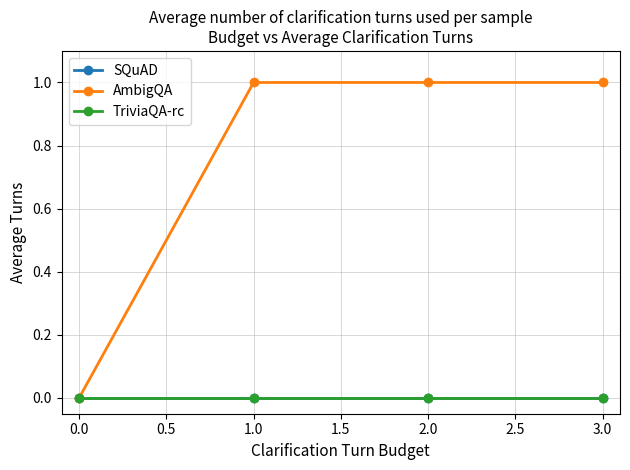

True or false: TriviaQA-rc and SQuAD cross at least once.

False